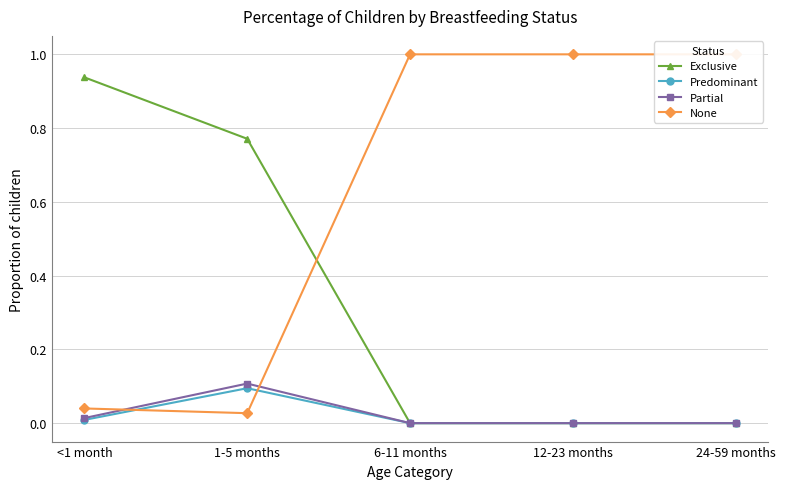

Between 1-5 months and 24-59 months, which series saw the biggest shift?

None